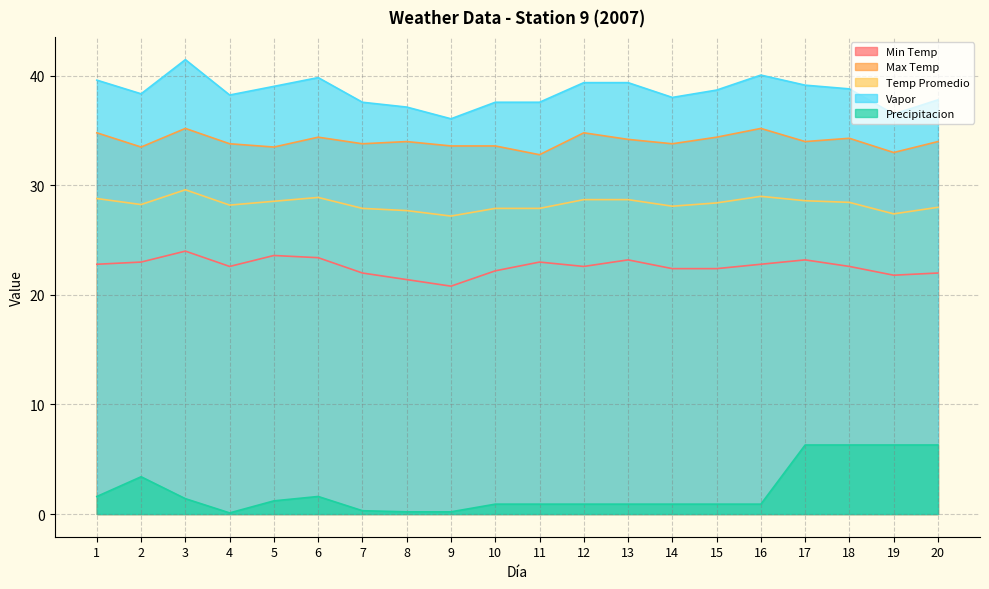

Does the chart have visible grid lines?

Yes